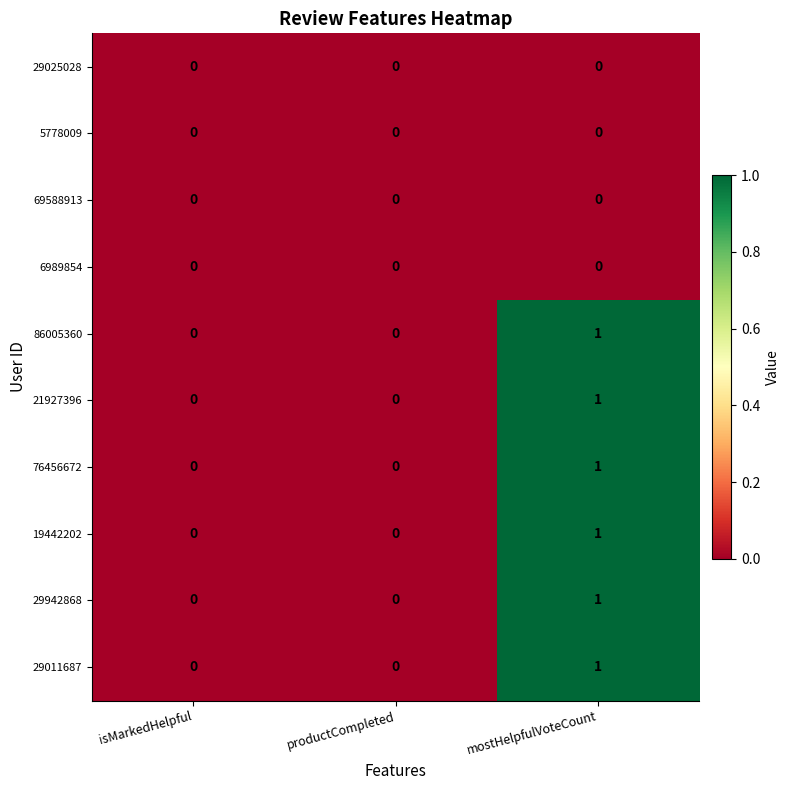

At which category is the sum across all series the highest?

mostHelpfulVoteCount